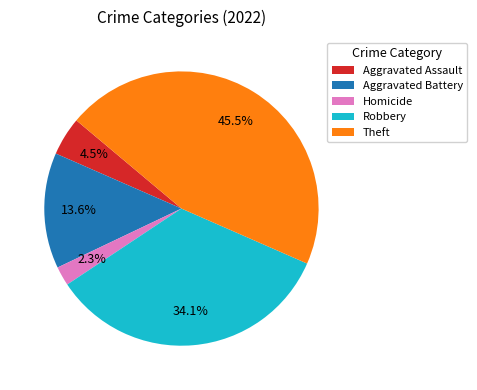

What percentage is NOT represented by Aggravated Battery?

86.4%